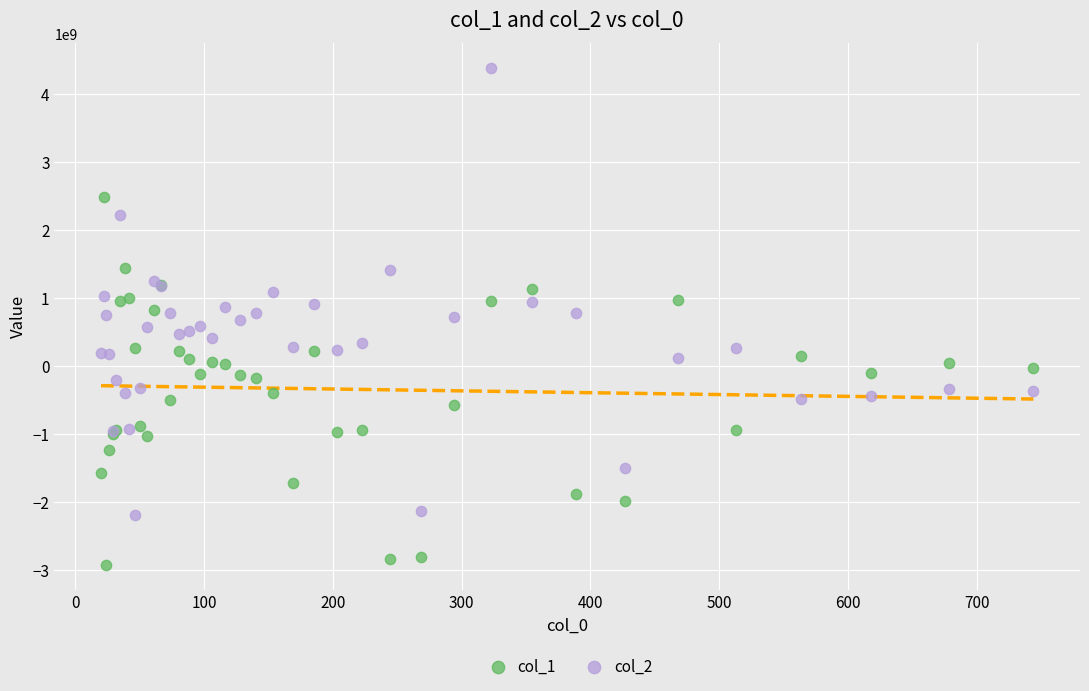

Which series has the largest Y range (max minus min)?

col_2